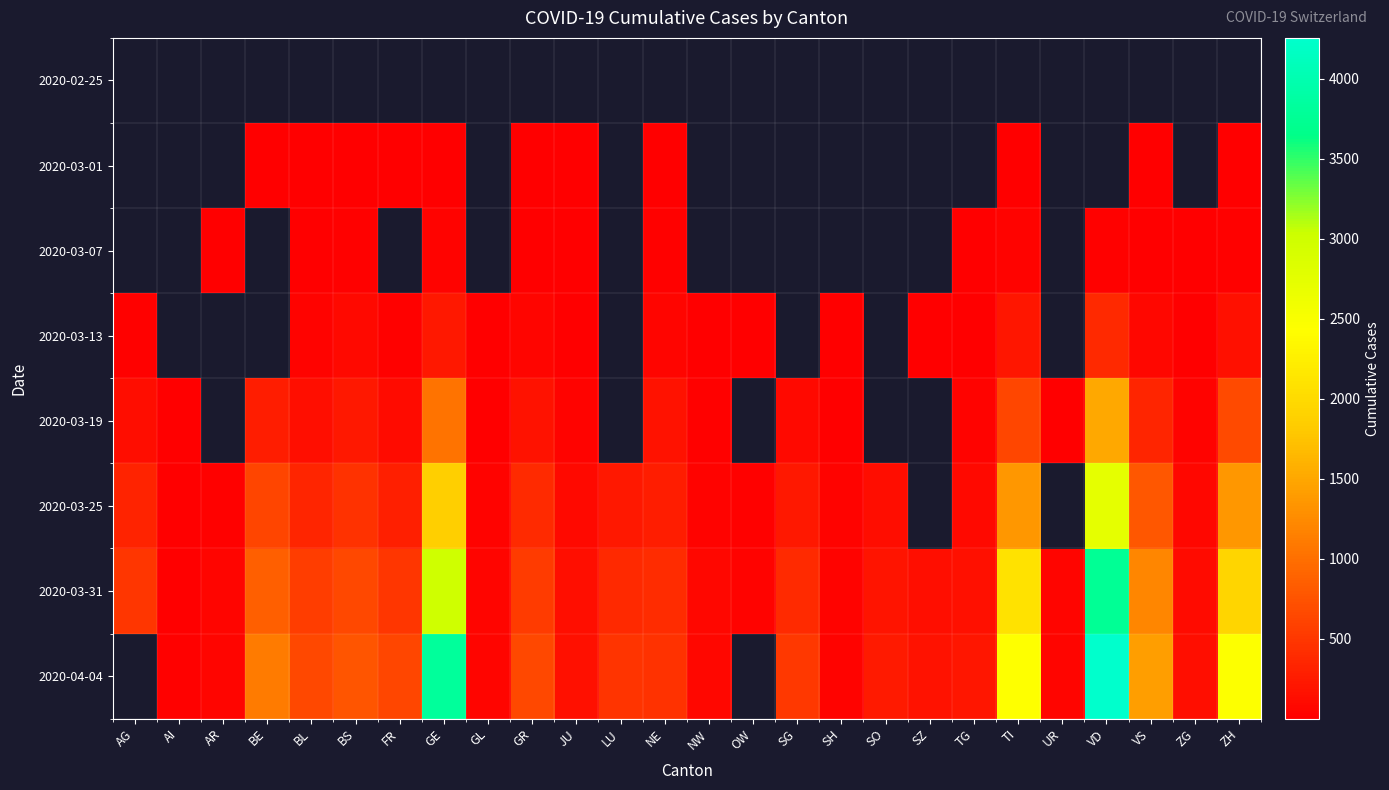

Is the value of 2020-03-25 at VS greater than the value of 2020-03-13 at AG?

Yes